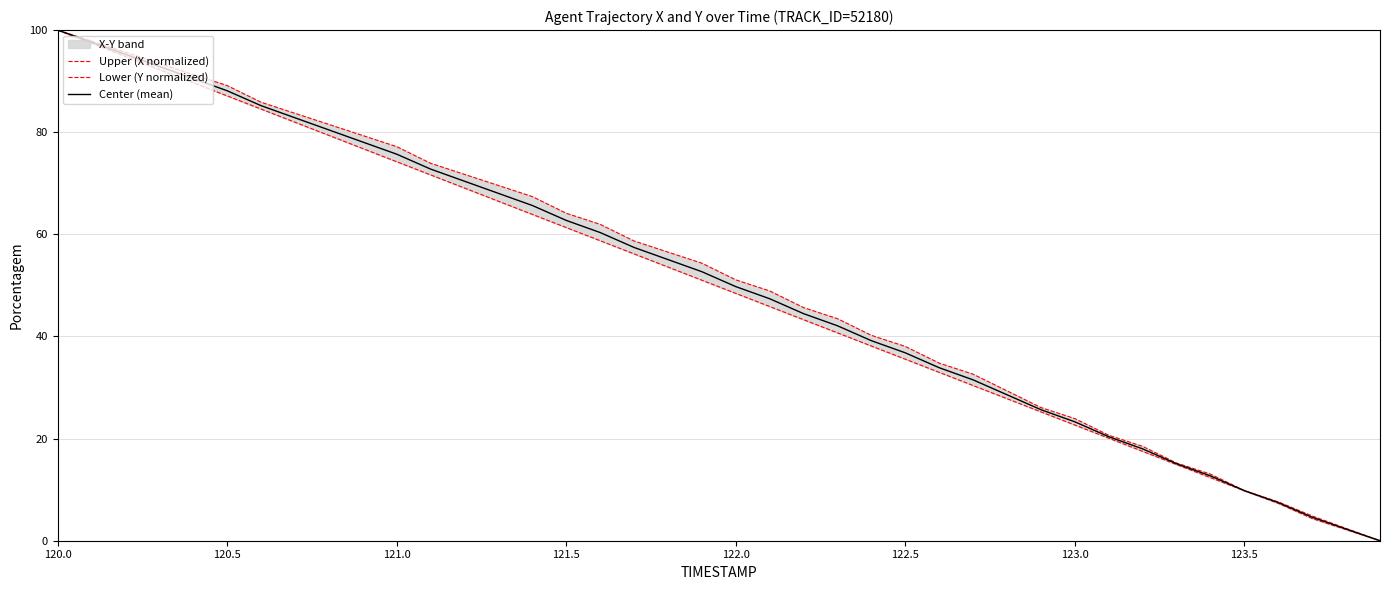

What is the highest value of the Center (mean) series?

100.0